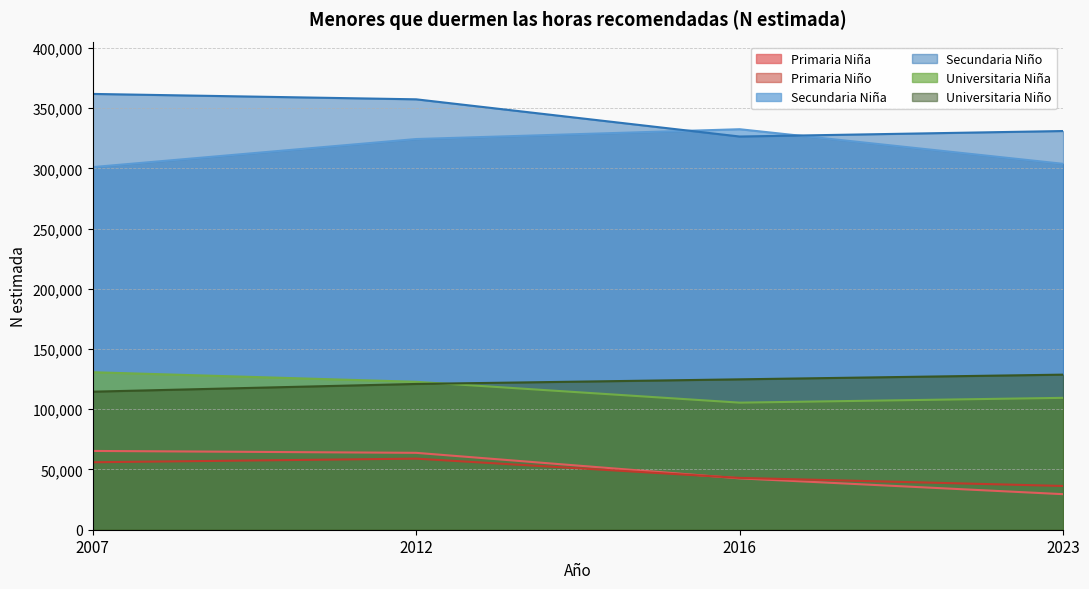

At how many categories does at least one series exceed 100959?

4